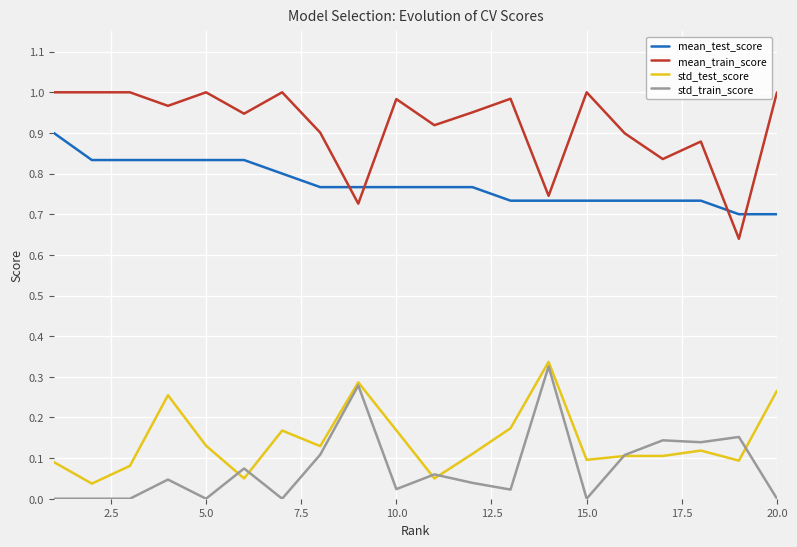

True or false: std_train_score and mean_train_score cross at least once.

False